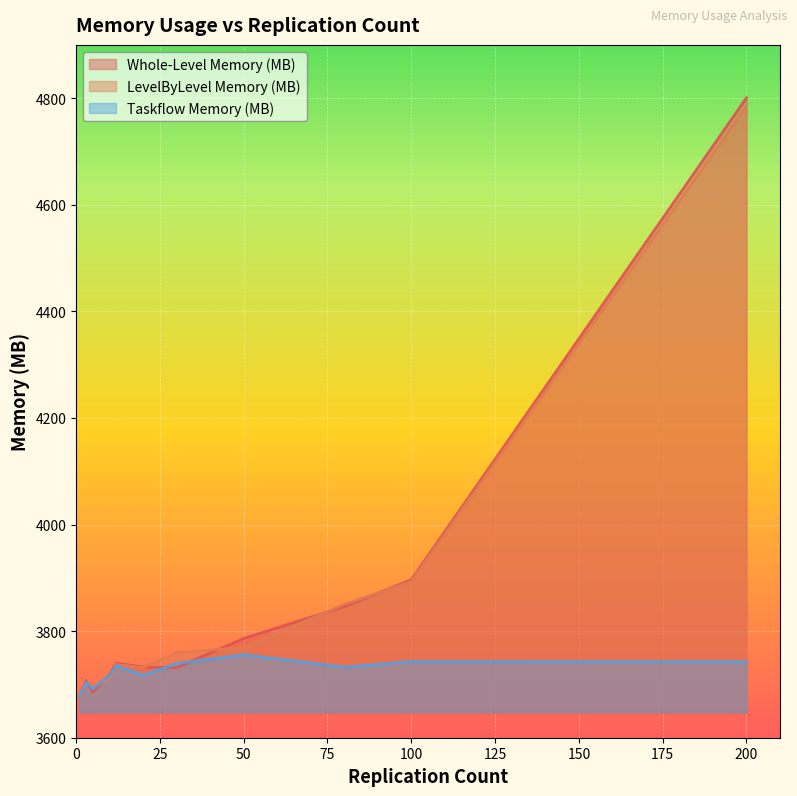

List the series in order of their peak value, highest first.

Whole-Level Memory (MB), LevelByLevel Memory (MB), Taskflow Memory (MB)